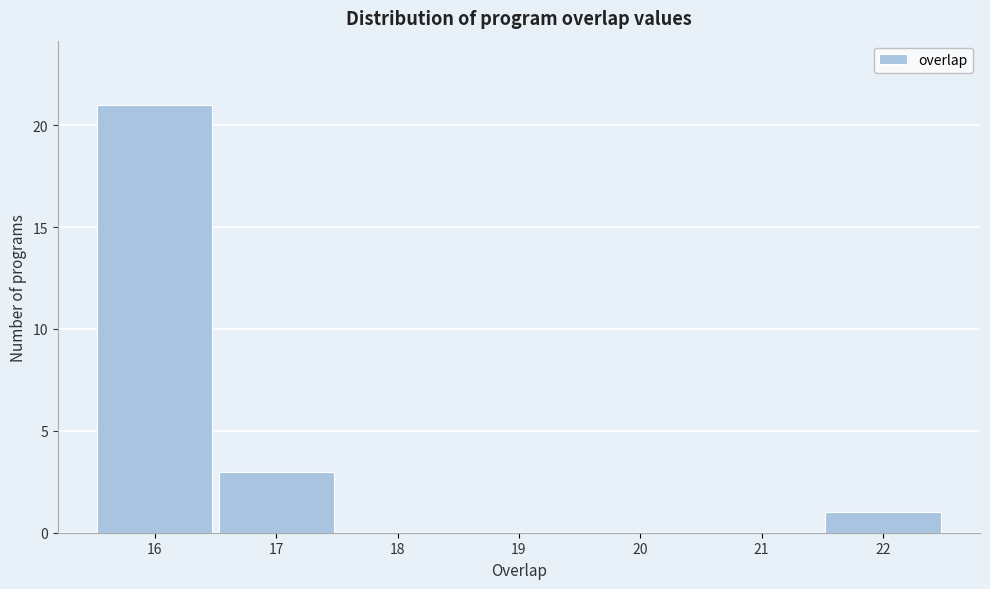

How tall is the bar that spans 15.5 to 16.5 on the x-axis? The values are not printed on the chart, so give them approximately, as read against the axis.

21